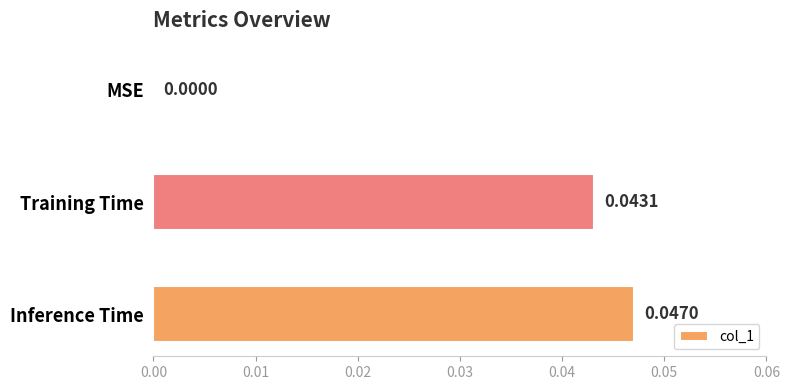

Which category has the highest value across all series?

Inference Time